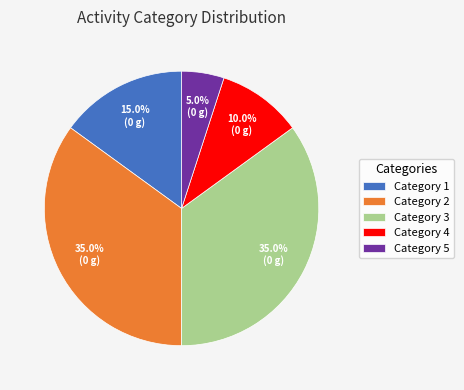

Which category has the smallest portion of the pie?

Category 5